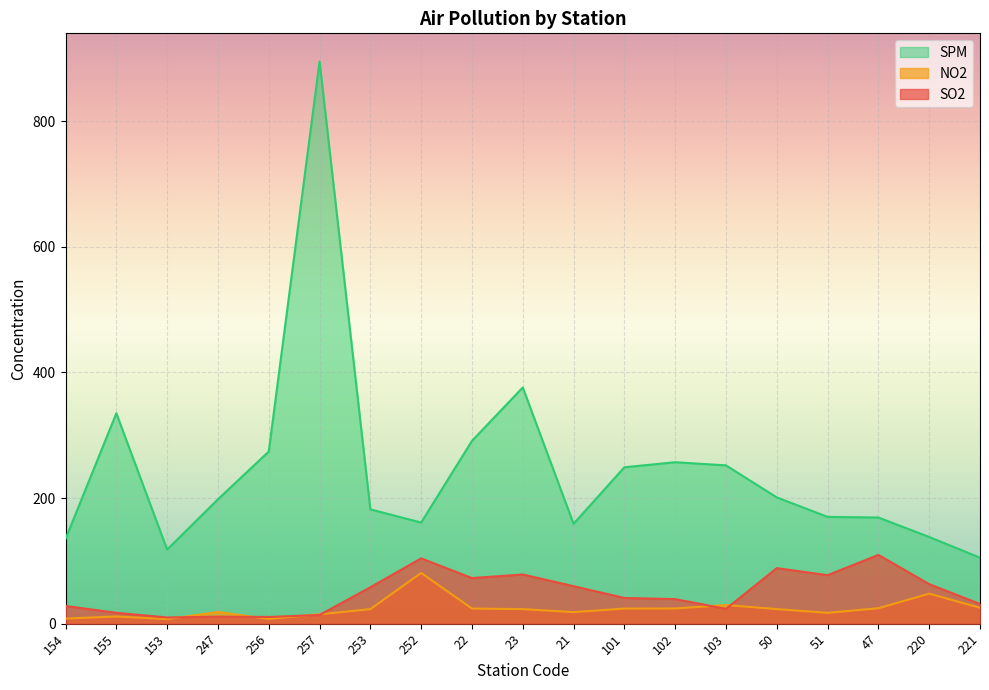

The NO2 series shows 11.1 at 23. True or false?

False